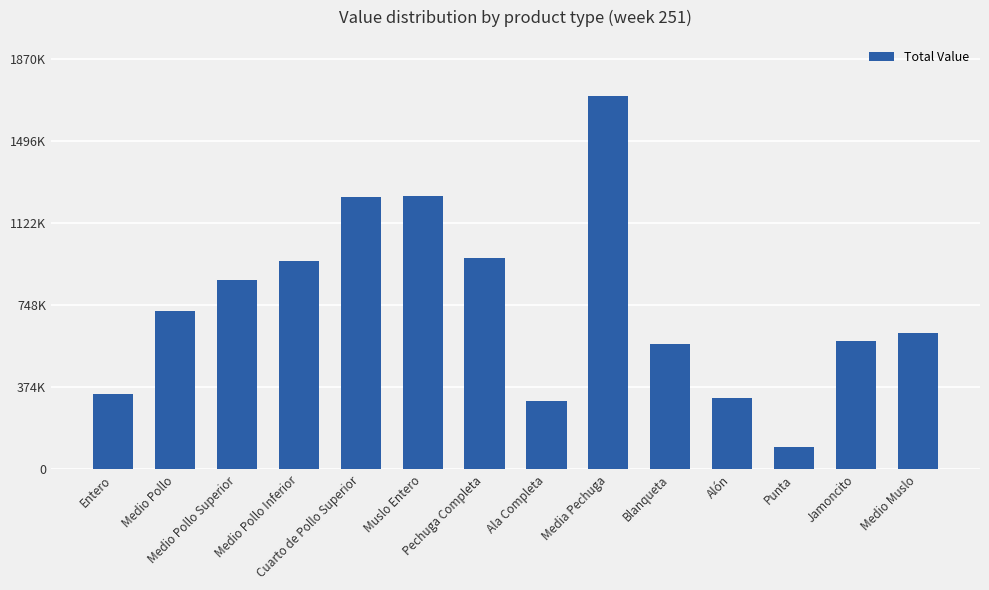

Are the bars horizontal?

No